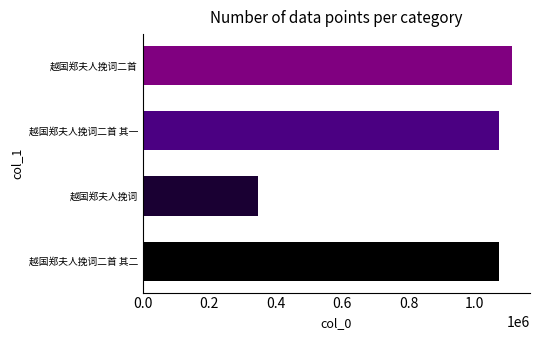

Which category has the highest value across all series?

越国郑夫人挽词二首